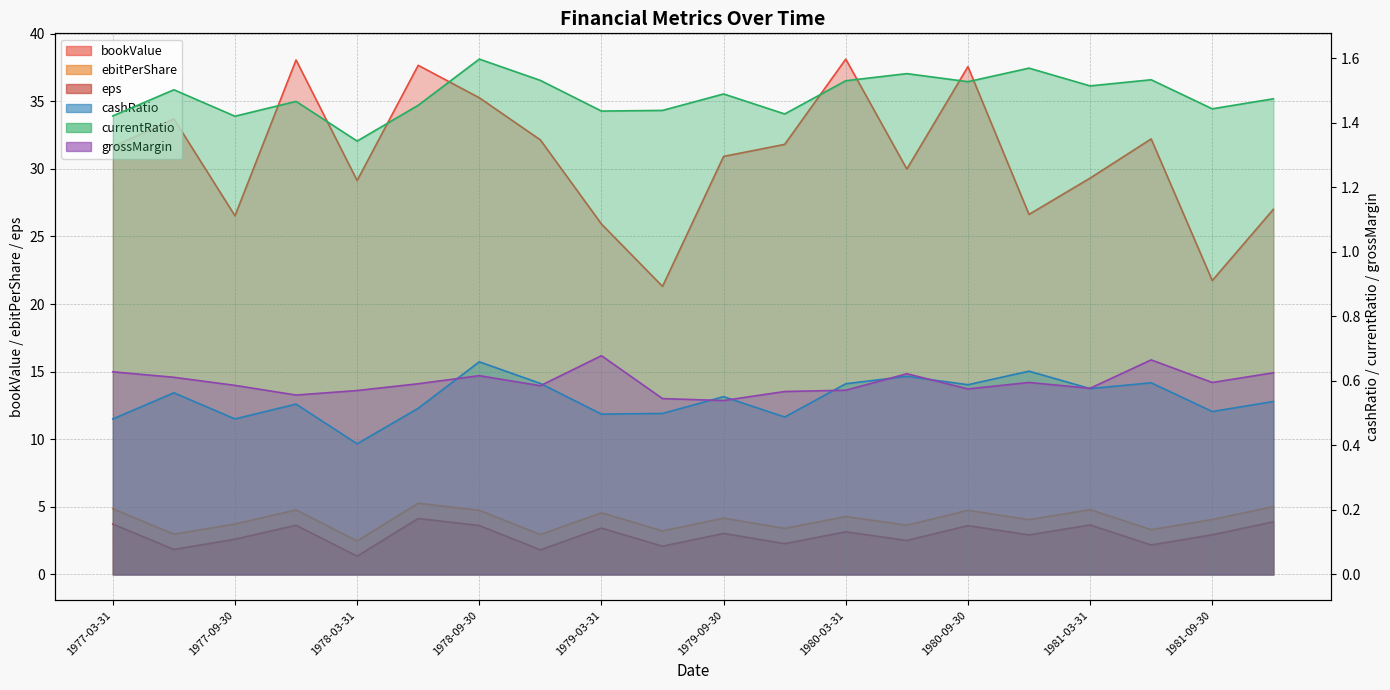

True or false: eps and bookValue intersect in this chart.

False